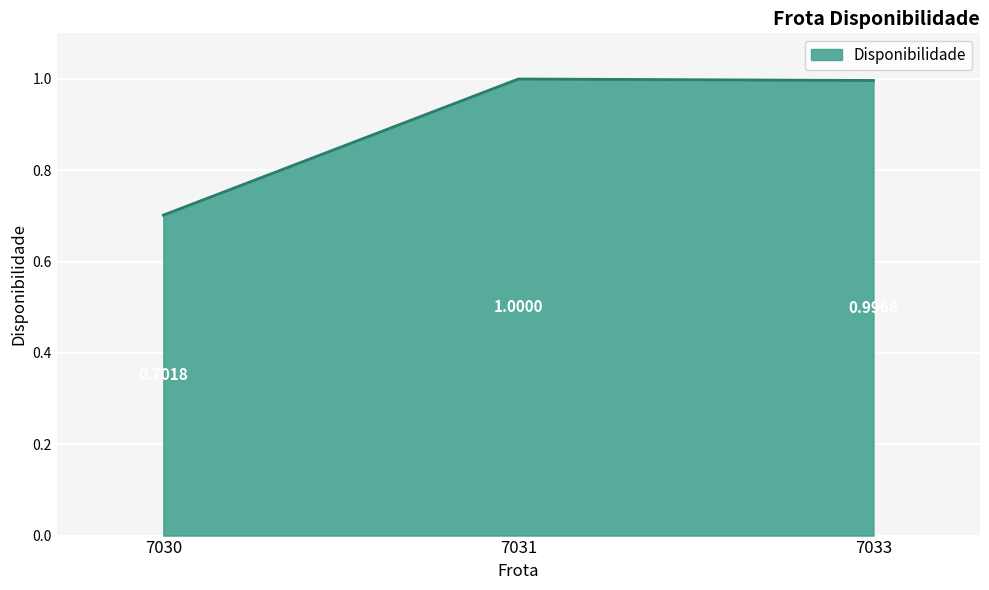

Reading right to left, transcribe all the data shown in this chart.

1.0	1.0	0.7